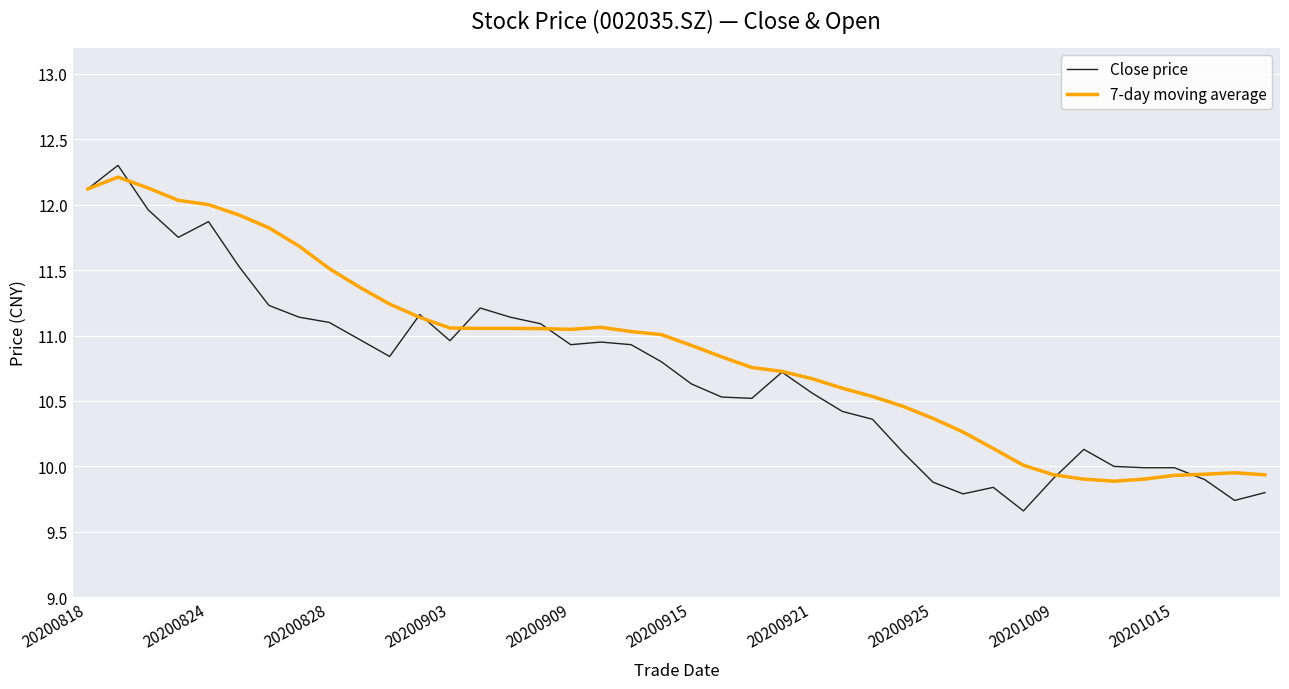

What is the highest value of the Close price series?

12.3